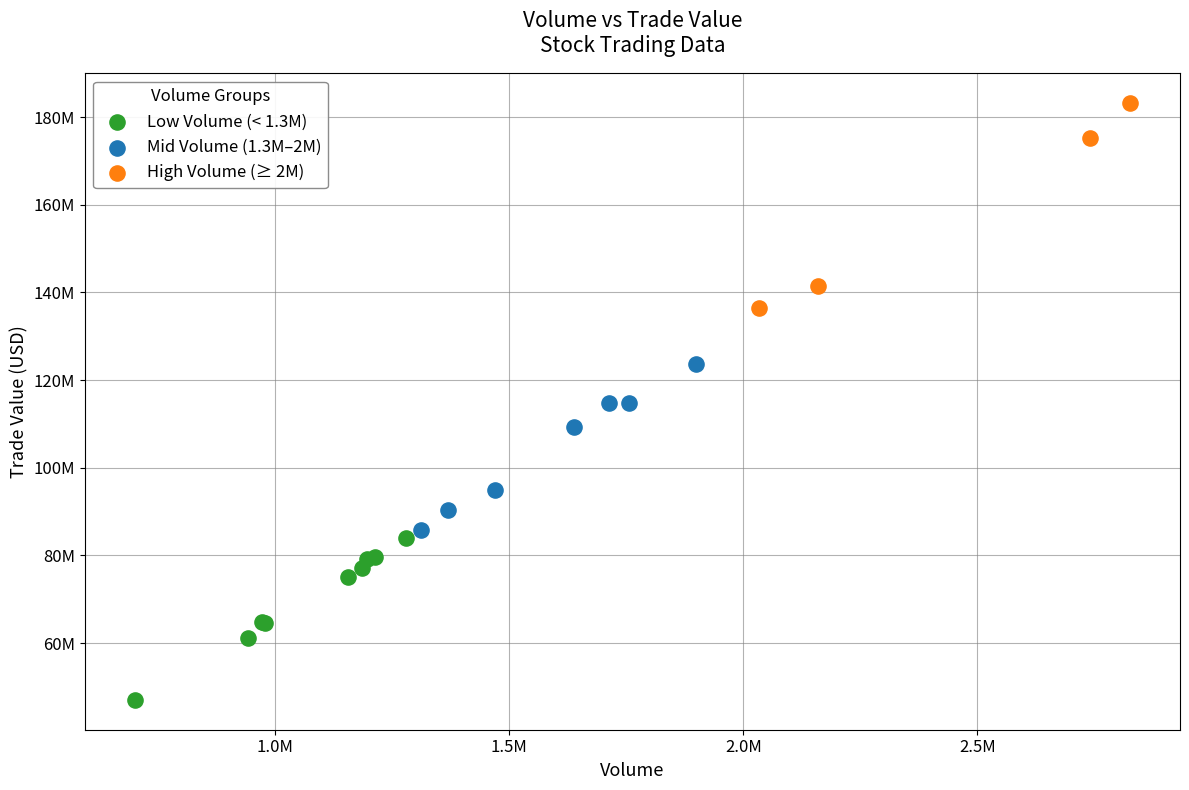

Which series contains the lowest Y value?

Low Volume (< 1.3M)